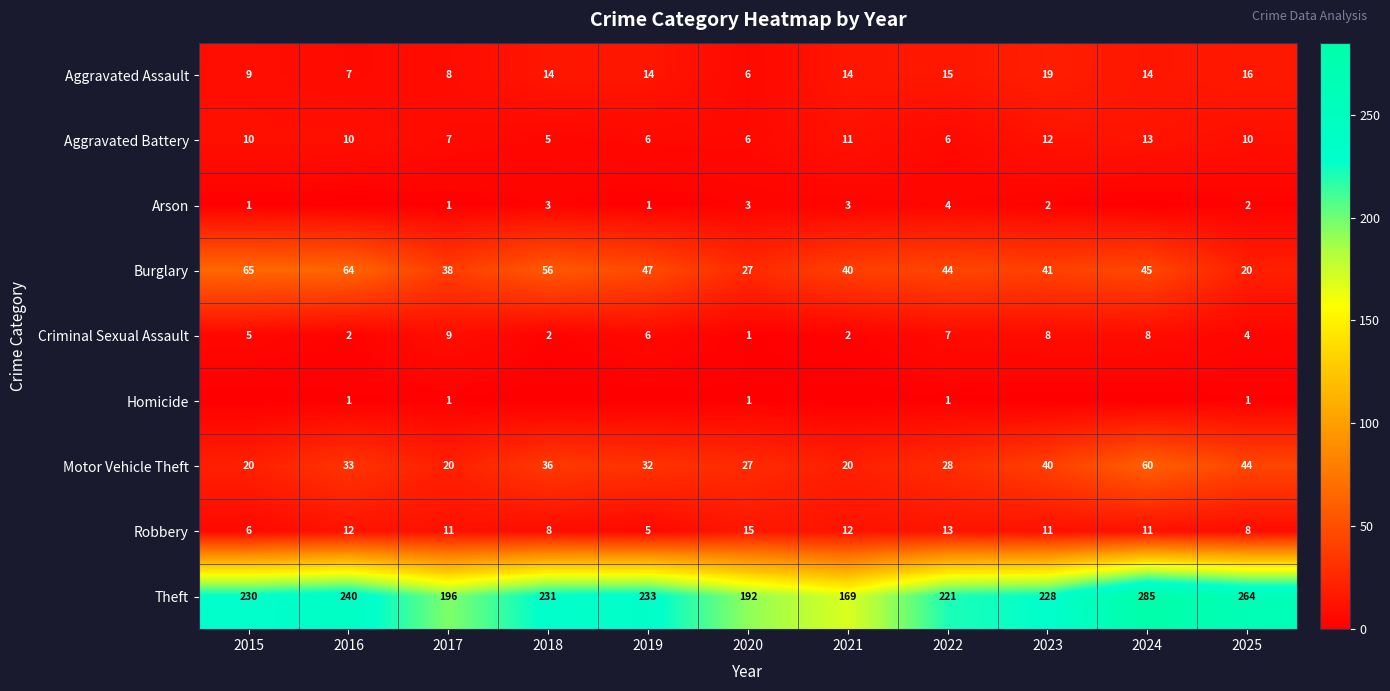

Count the Motor Vehicle Theft values in the range 20 to 40.

9